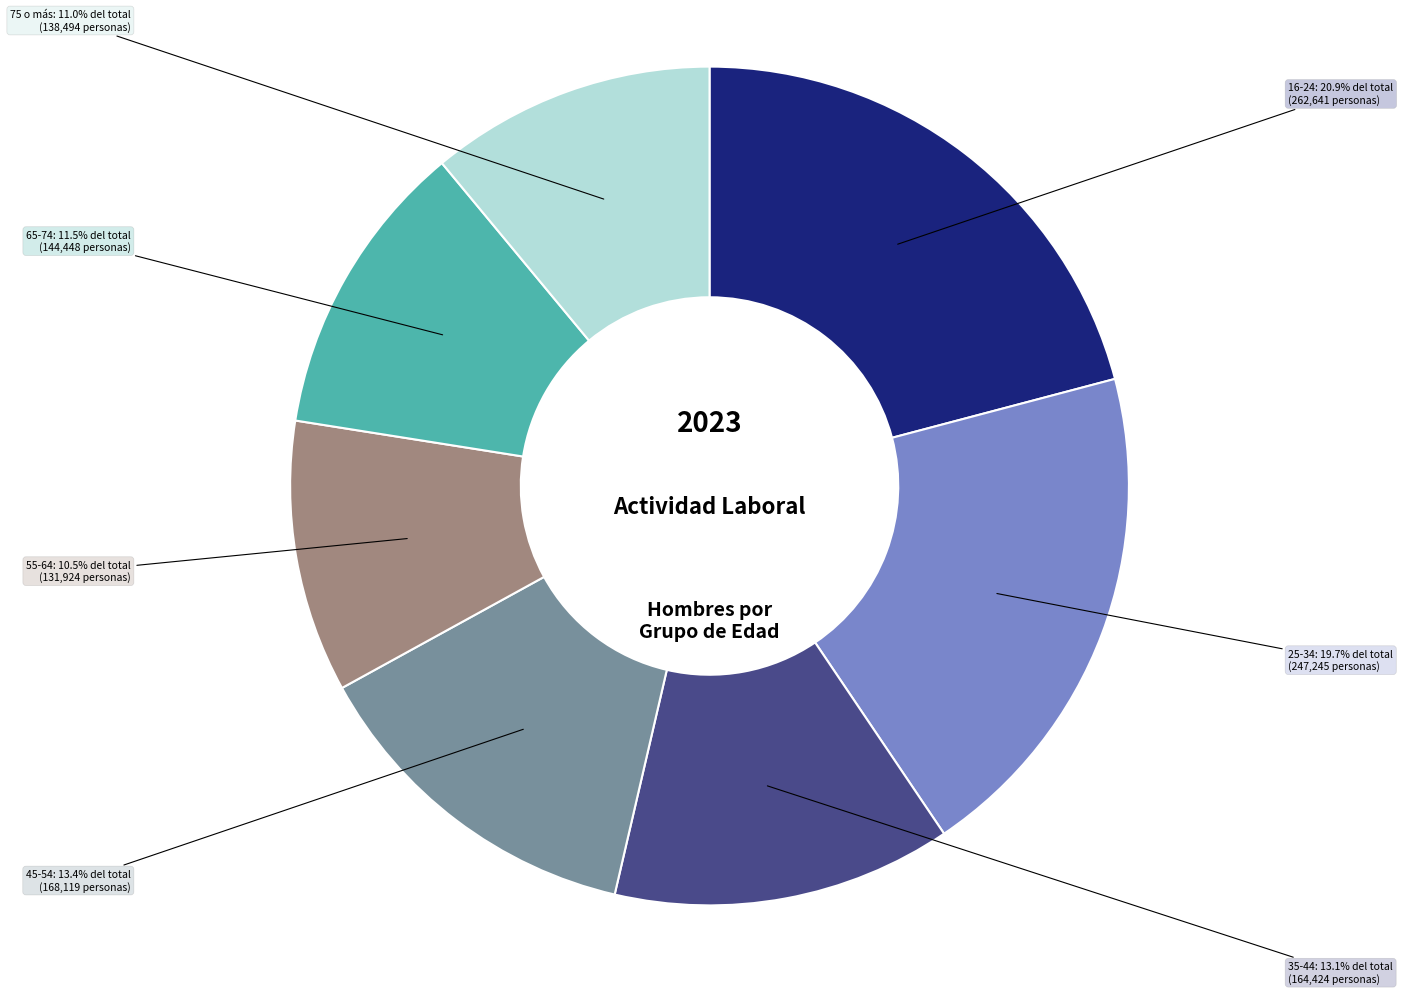

Does 55-64 represent more than half of the total?

No